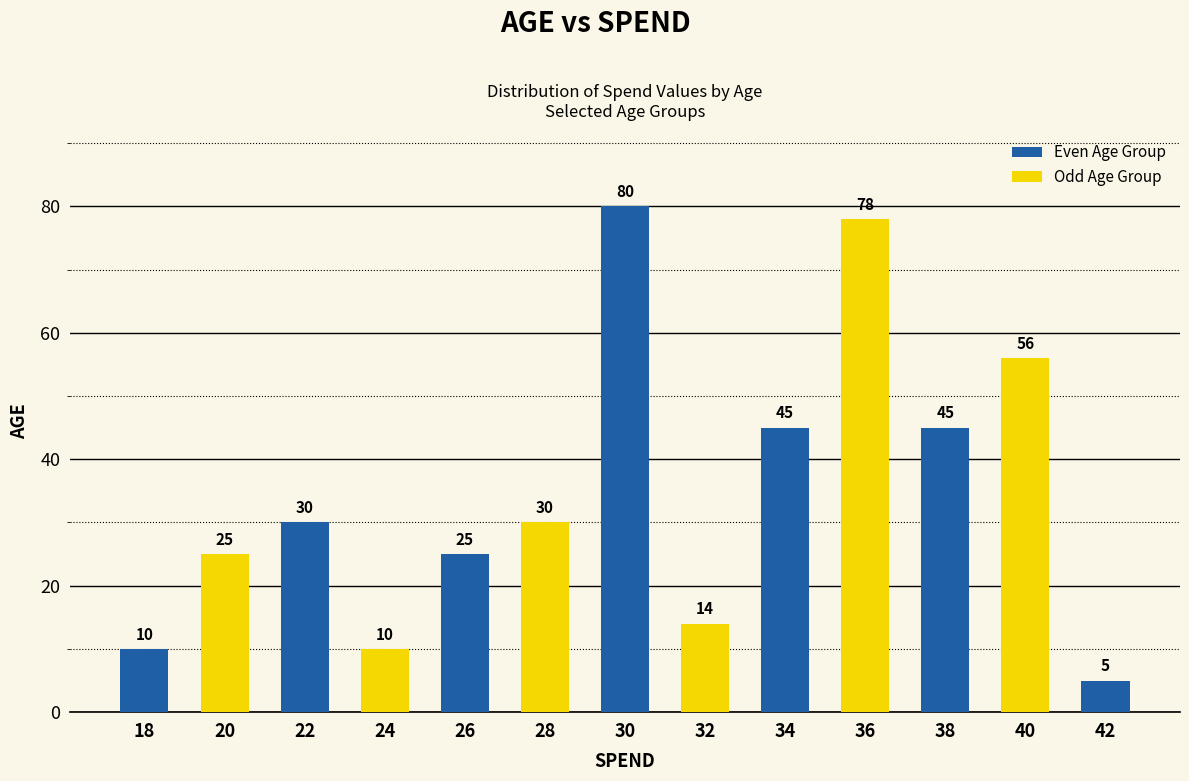

What is the difference between the maximum and second lowest values in the Even Age Group series?

70